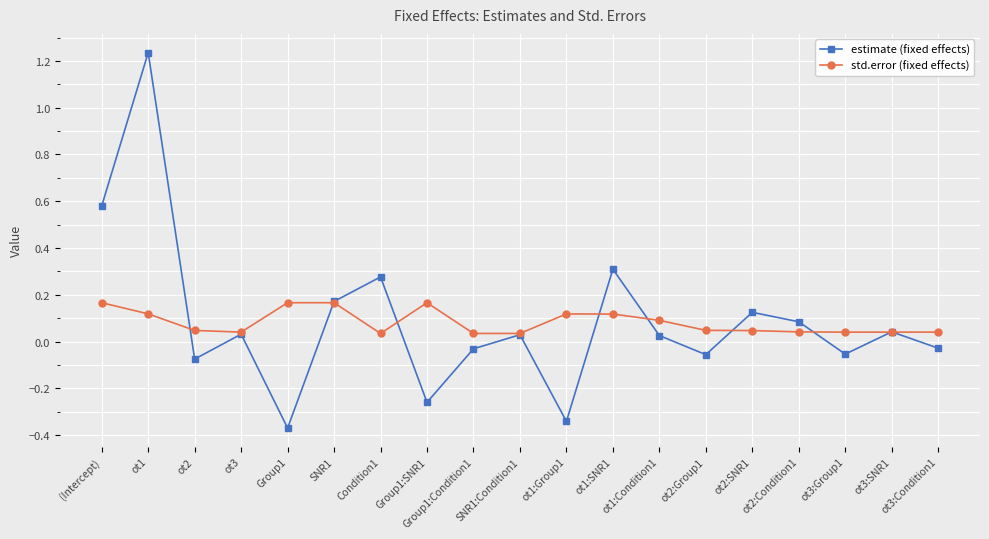

Which series has the largest range (max minus min)?

estimate (fixed effects)